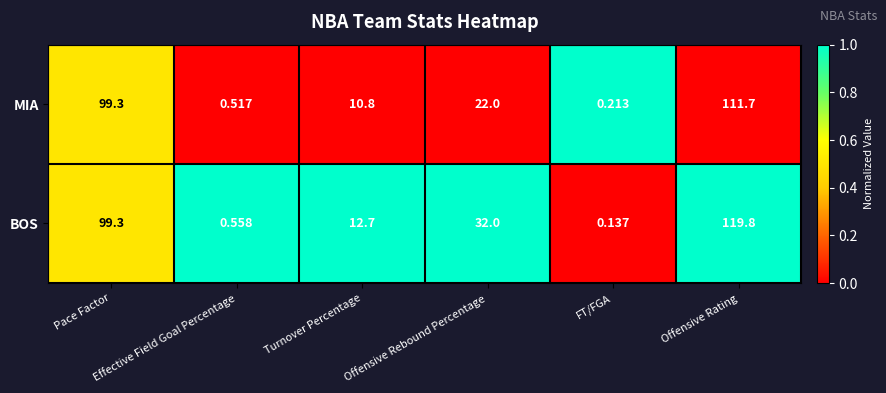

List the series in order of their peak value, lowest first.

MIA, BOS